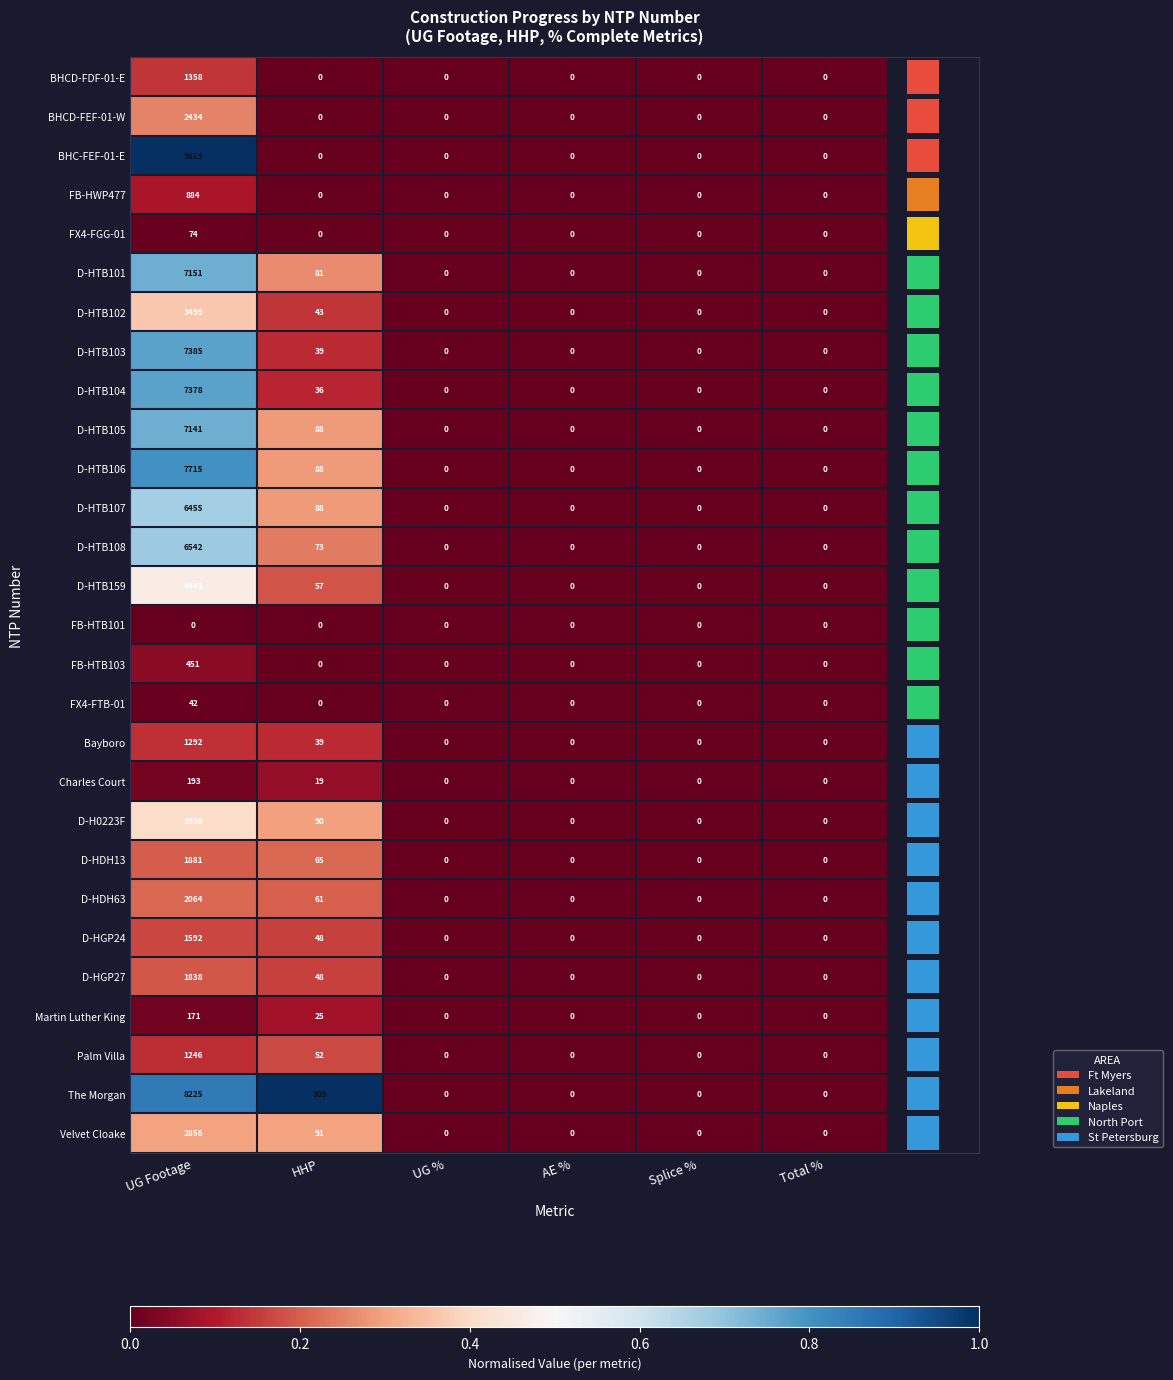

How many categories are shown in the chart?

6